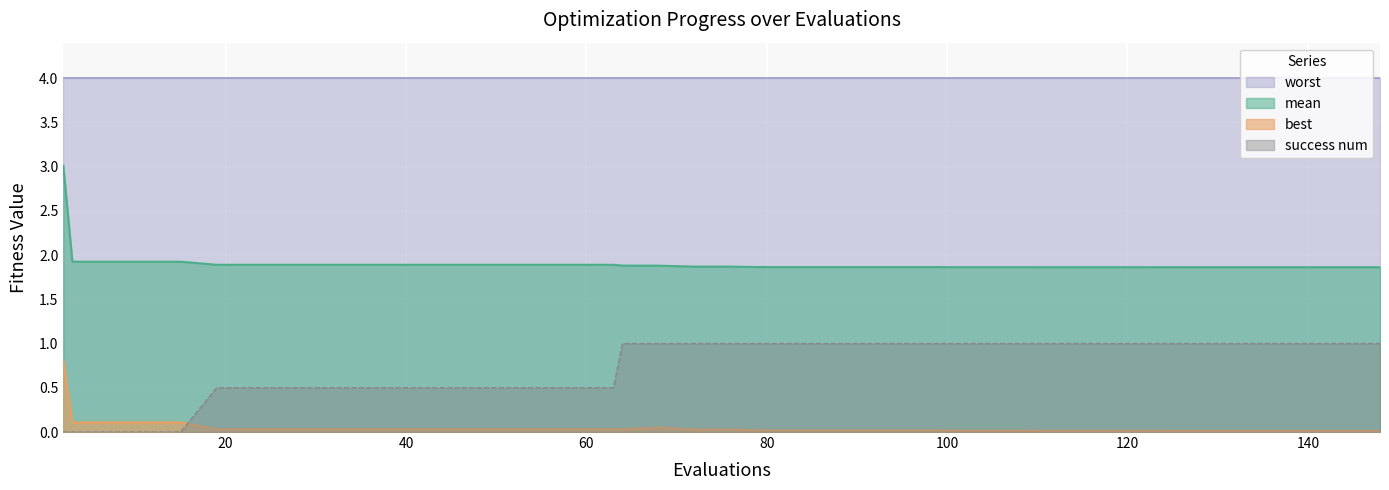

True or false: mean has more than 0 points higher than both neighbors.

False